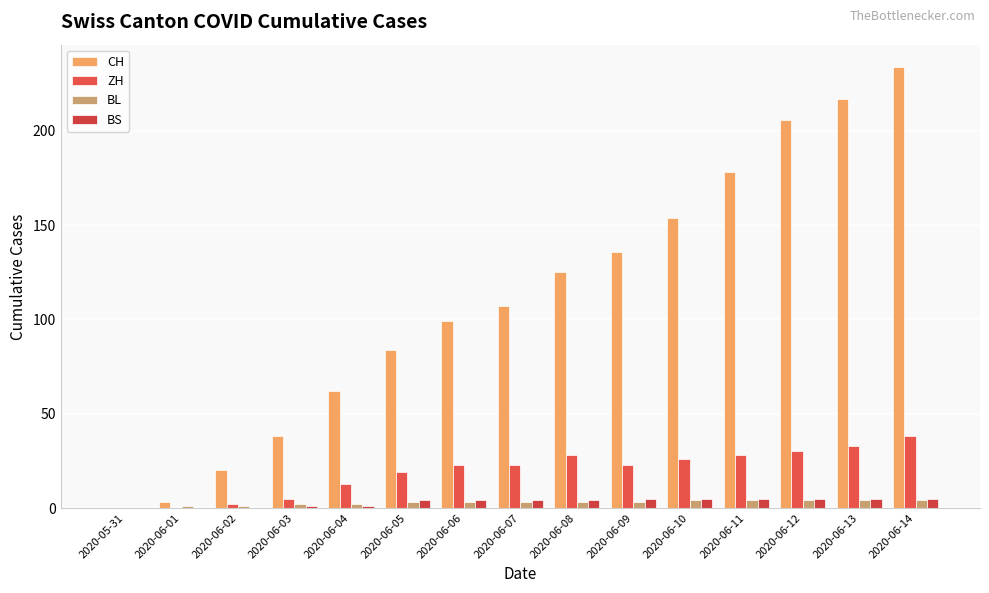

What is the spread (max minus min) of values at 2020-06-14?

230